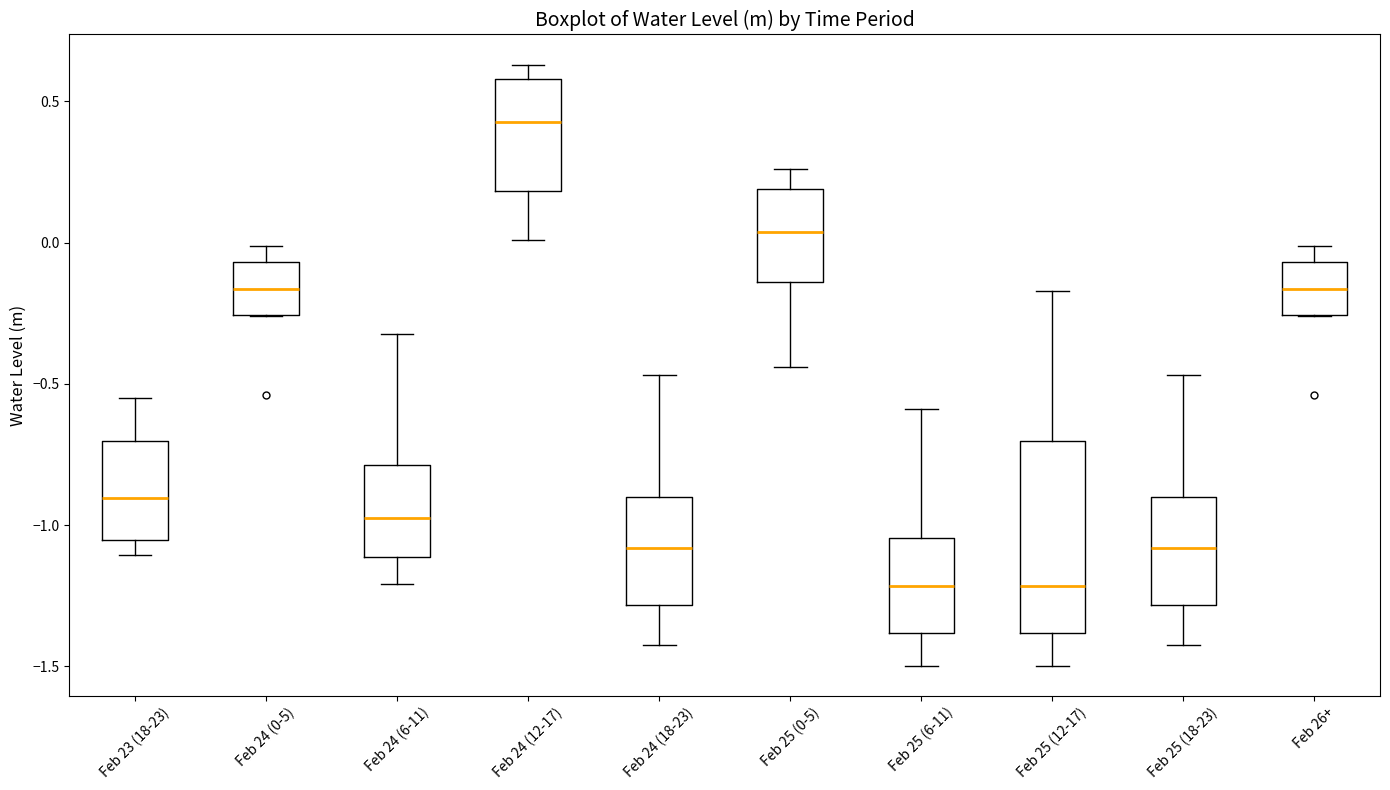

Reading left to right, transcribe this box plot: for each box, give where its median line is, the range the box spans, and where its two whiskers end, as read against the y-axis. The values are not printed on the chart, so give them approximately, as read against the axis.

Feb 23 (18-23): median -0.90, box -1.05 to -0.70, whiskers -1.10 to -0.55
Feb 24 (0-5): median -0.15, box -0.25 to -0.05, whiskers -0.25 to 0.00
Feb 24 (6-11): median -0.95, box -1.10 to -0.80, whiskers -1.20 to -0.35
Feb 24 (12-17): median 0.45, box 0.20 to 0.60, whiskers 0.00 to 0.65
Feb 24 (18-23): median -1.10, box -1.30 to -0.90, whiskers -1.40 to -0.45
Feb 25 (0-5): median 0.05, box -0.15 to 0.20, whiskers -0.45 to 0.25
Feb 25 (6-11): median -1.20, box -1.40 to -1.05, whiskers -1.50 to -0.60
Feb 25 (12-17): median -1.20, box -1.40 to -0.70, whiskers -1.50 to -0.15
Feb 25 (18-23): median -1.10, box -1.30 to -0.90, whiskers -1.40 to -0.45
Feb 26+: median -0.15, box -0.25 to -0.05, whiskers -0.25 to 0.00